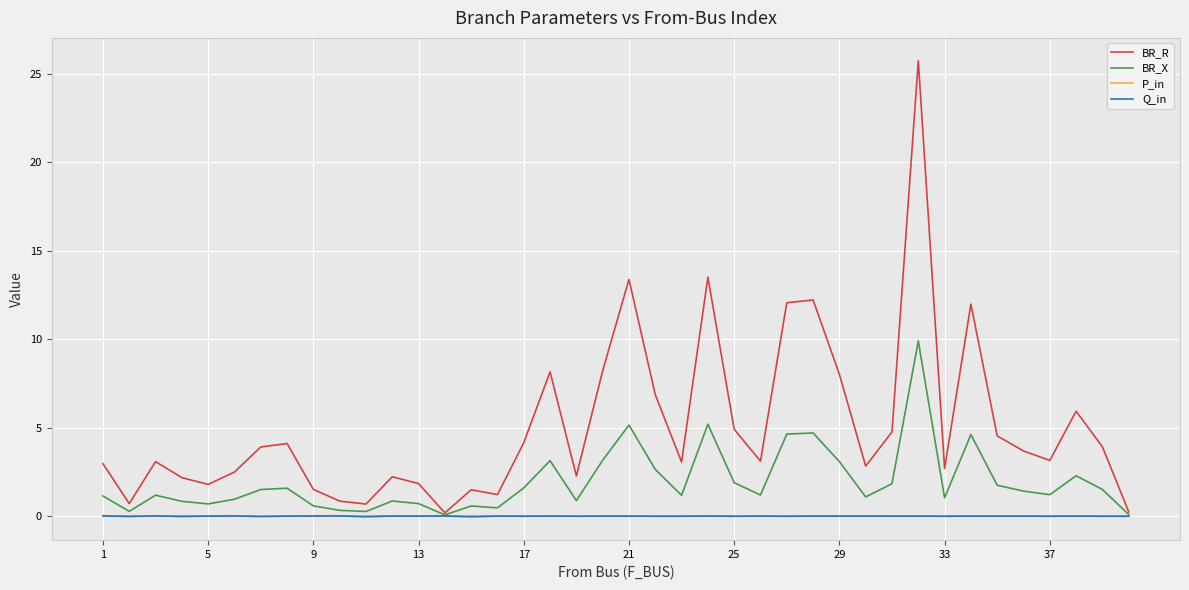

Which series has the largest total across all categories?

BR_R